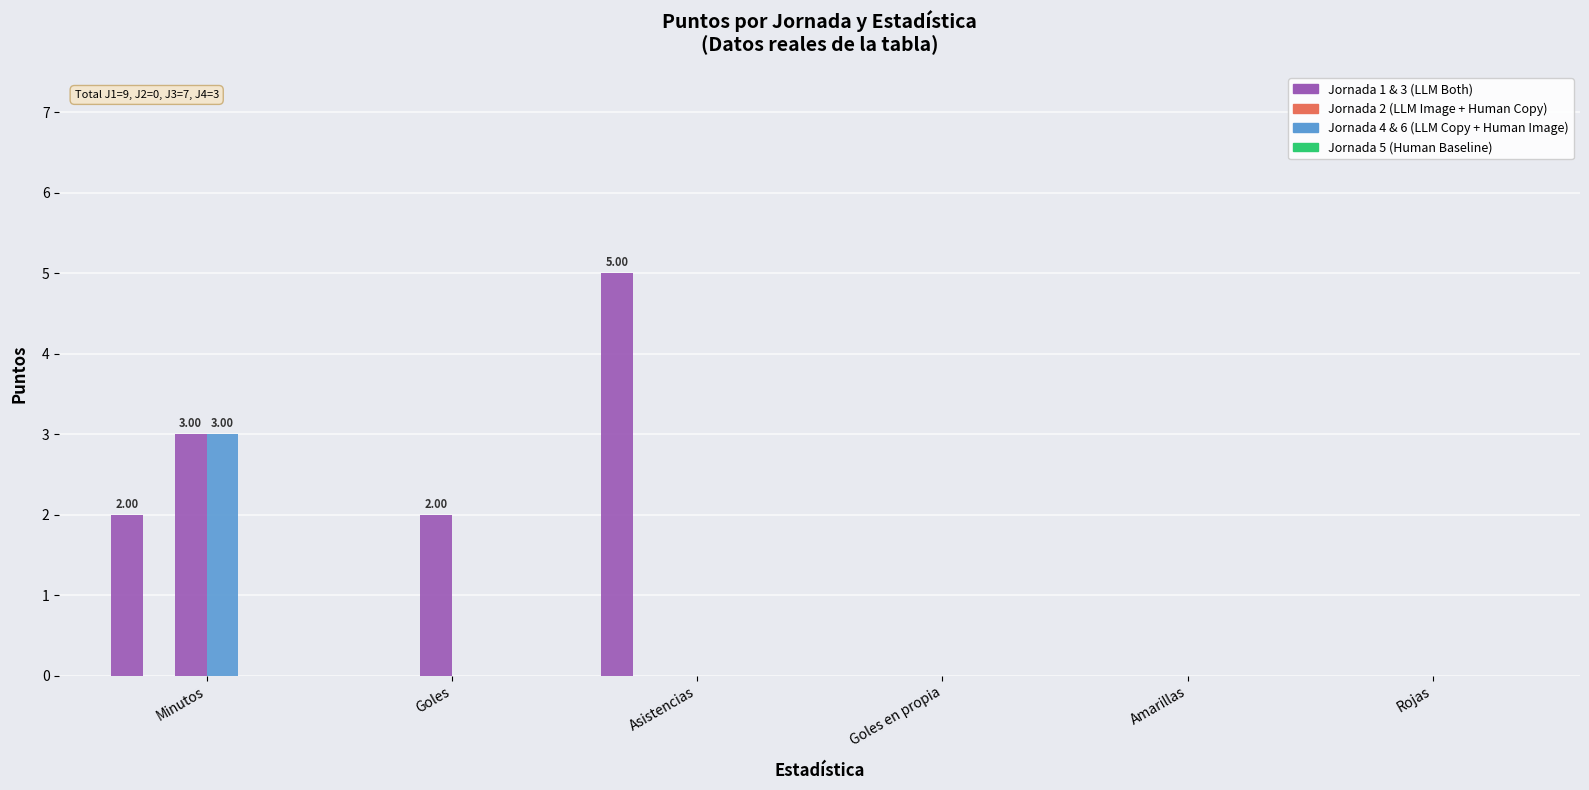

Reading right to left, list all the values displayed in this chart.

Puntos J1: Rojas=0	Amarillas=0	Goles en propia=0	Asistencias=5	Goles=0	Minutos=2
Puntos J2: Rojas=0	Amarillas=0	Goles en propia=0	Asistencias=0	Goles=0	Minutos=0
Puntos J3: Rojas=0	Amarillas=0	Goles en propia=0	Asistencias=0	Goles=2	Minutos=3
Puntos J4: Rojas=0	Amarillas=0	Goles en propia=0	Asistencias=0	Goles=0	Minutos=3
Puntos J5: Rojas=0	Amarillas=0	Goles en propia=0	Asistencias=0	Goles=0	Minutos=0
Puntos J6: Rojas=0	Amarillas=0	Goles en propia=0	Asistencias=0	Goles=0	Minutos=0